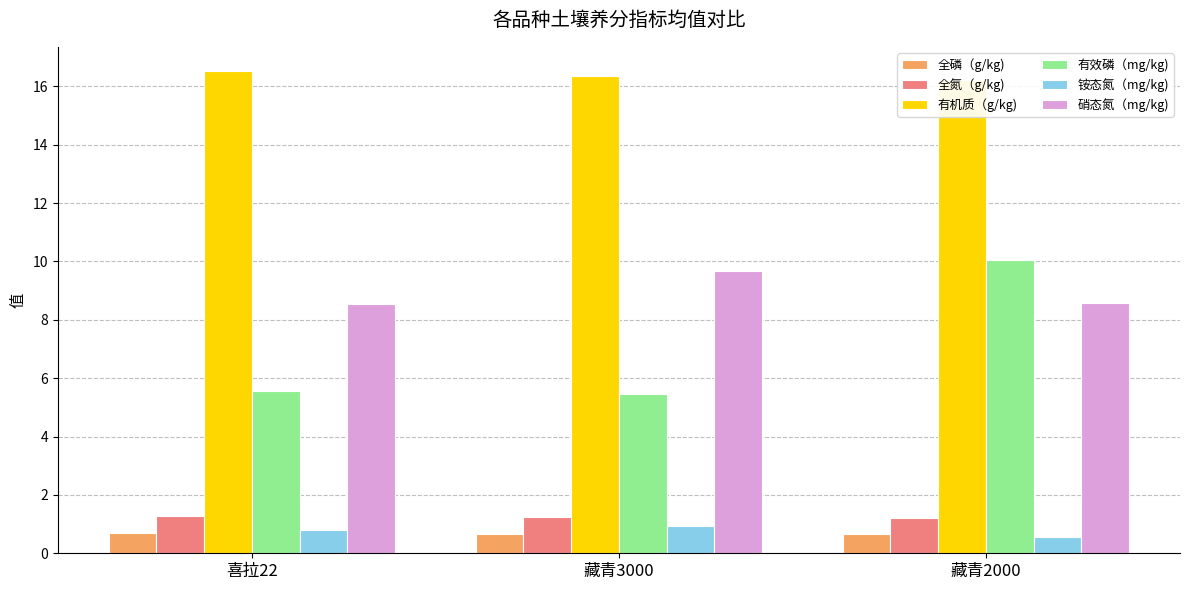

Which category has the highest value across all series?

喜拉22